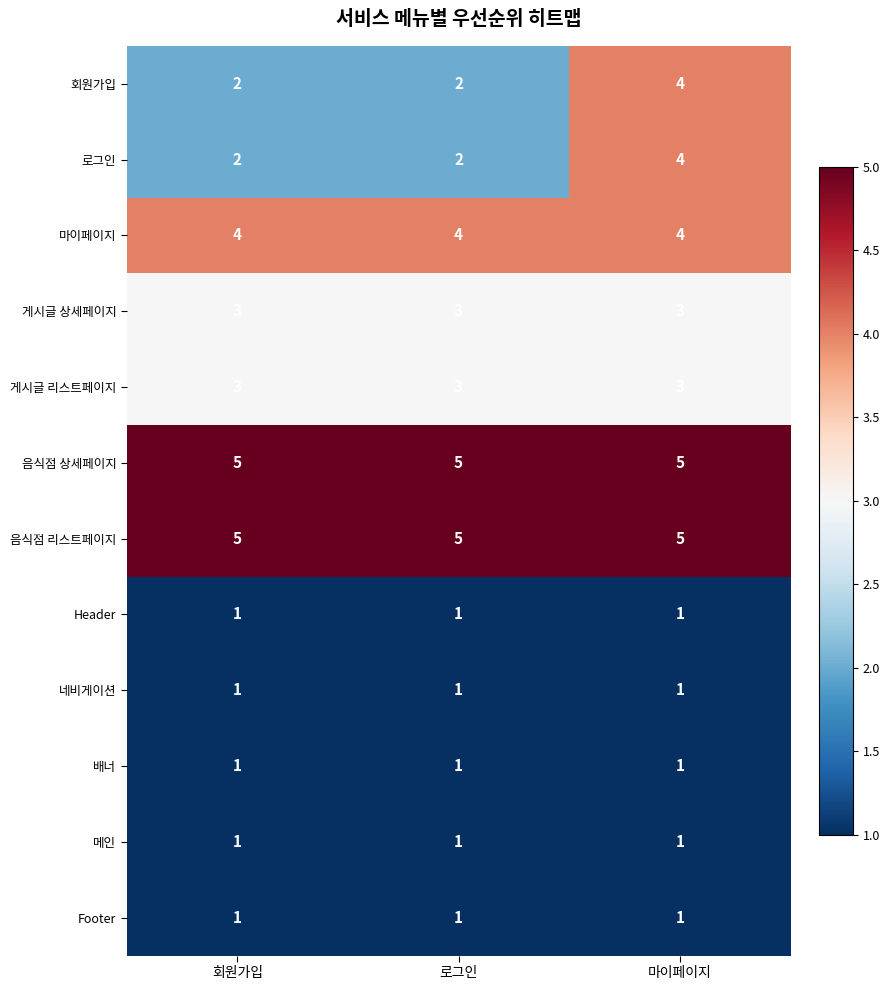

At how many categories does at least one series exceed 1?

3